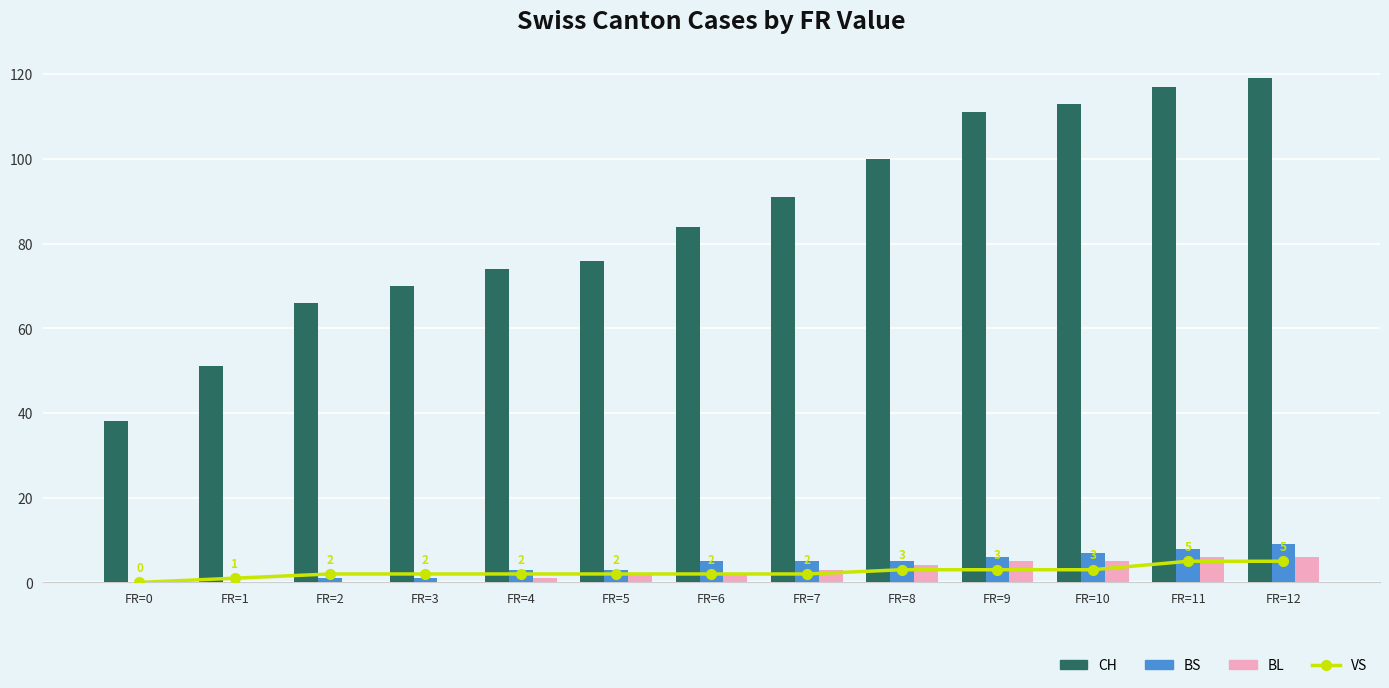

How many data points does each series have?

13